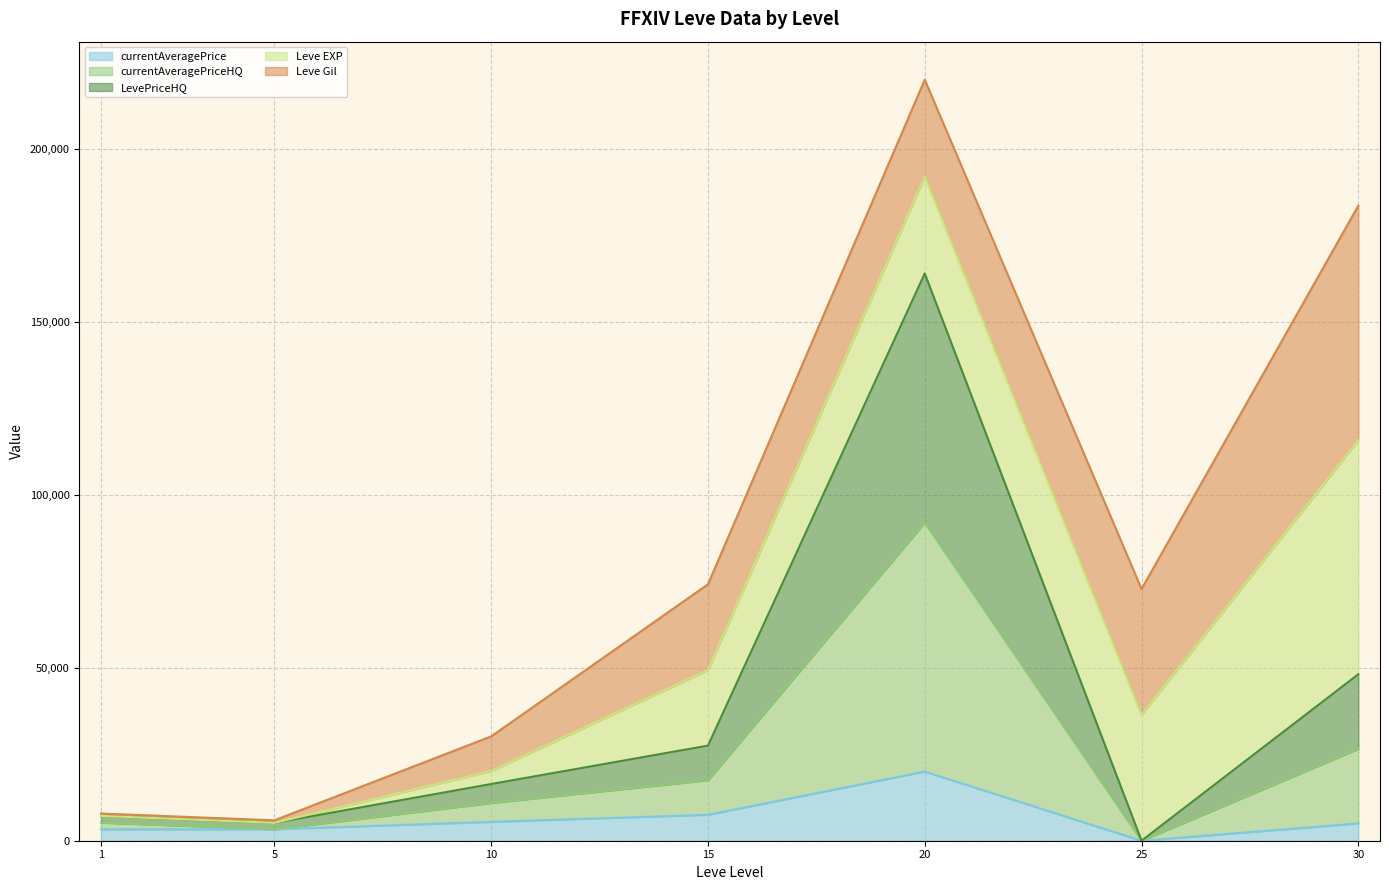

At which category is the sum across all series the highest?

20